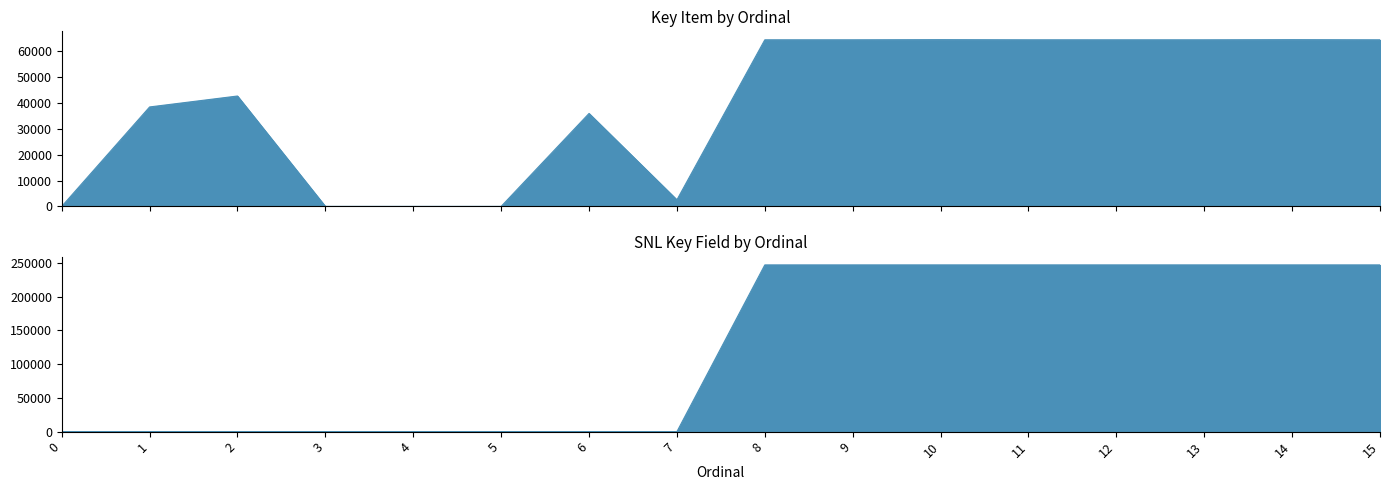

Reading right to left, what are all the values shown in this chart?

Key Item: 15=64463	14=64520	13=64462	12=64461	11=64466	10=64521	9=64465	8=64464	7=2545	6=35975	5=5	4=2	3=8	2=42721	1=38486	0=0
SNL Key Field: 15=246772	14=246771	13=246770	12=246769	11=246768	10=246767	9=246766	8=246765	7=0	6=0	5=0	4=0	3=0	2=0	1=0	0=0